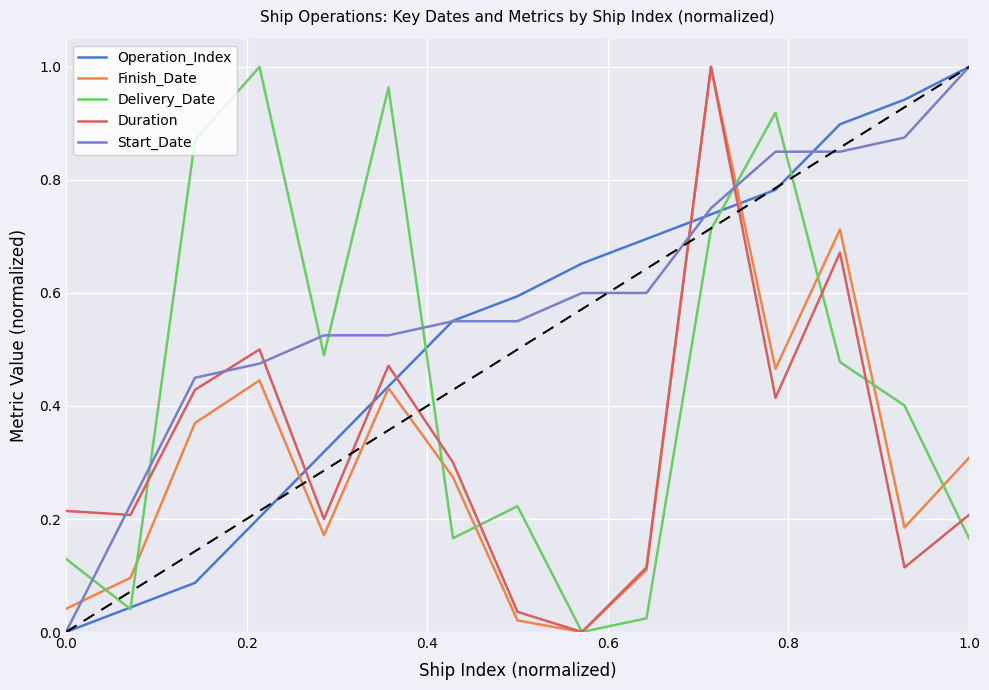

How many intersections are there between Finish_Date and Start_Date?

3